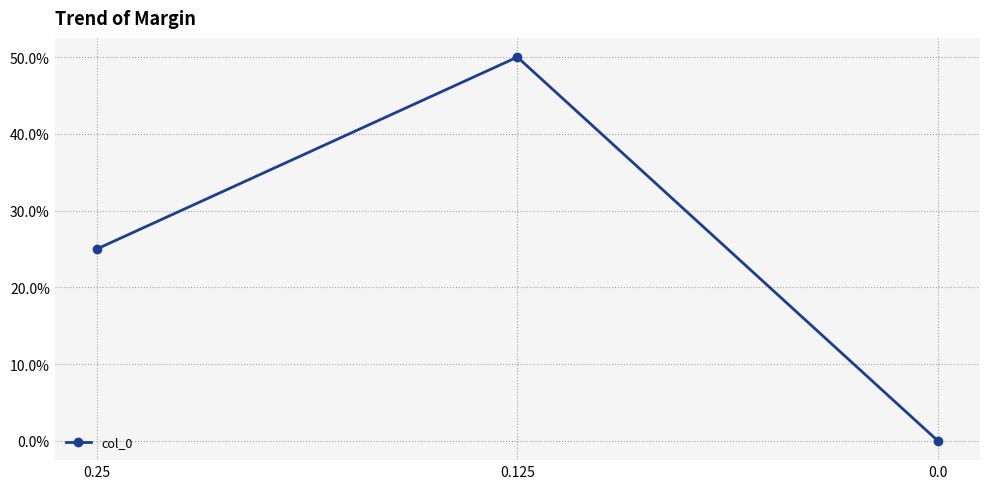

Rank the categories by value from highest to lowest.

0.125, 0.25, 0.0